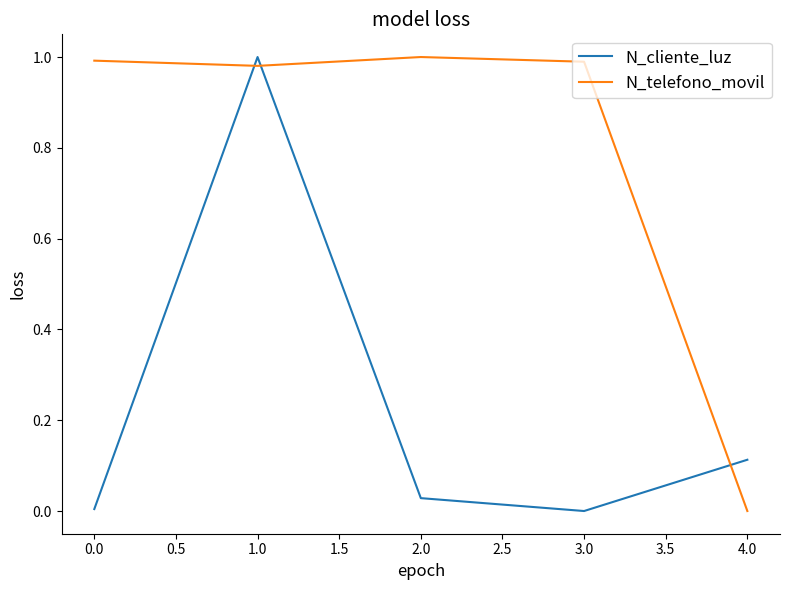

What are all the series names shown in the legend?

N_cliente_luz, N_telefono_movil